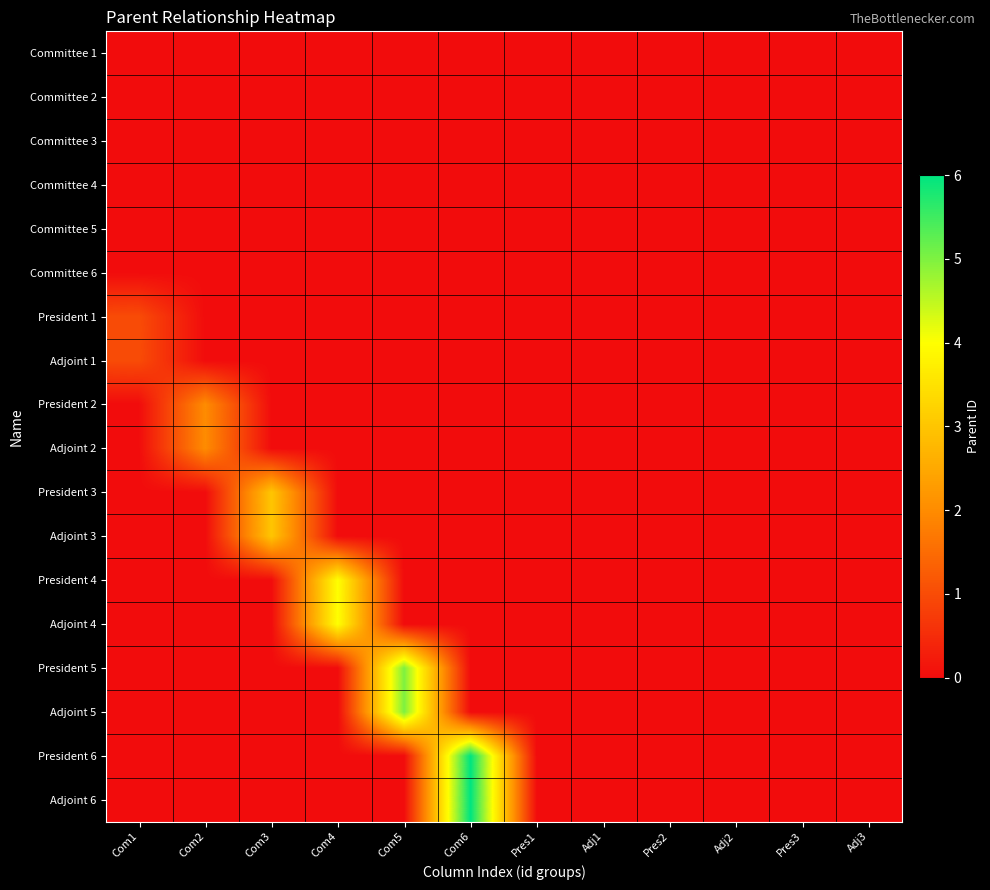

Which category has the highest value across all series?

Com6